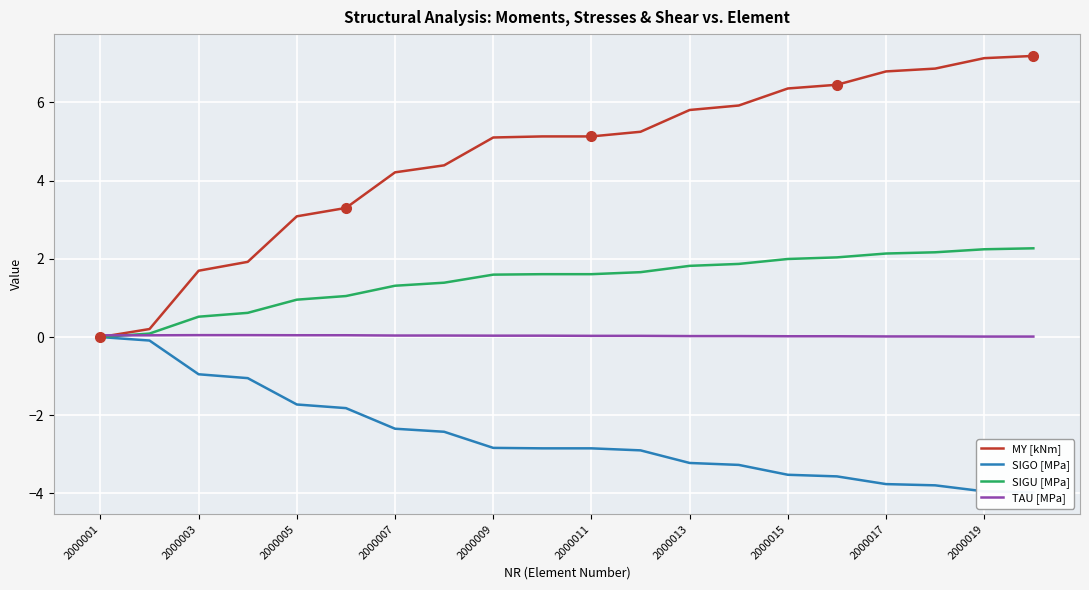

True or false: SIGO [MPa] and TAU [MPa] intersect in this chart.

False